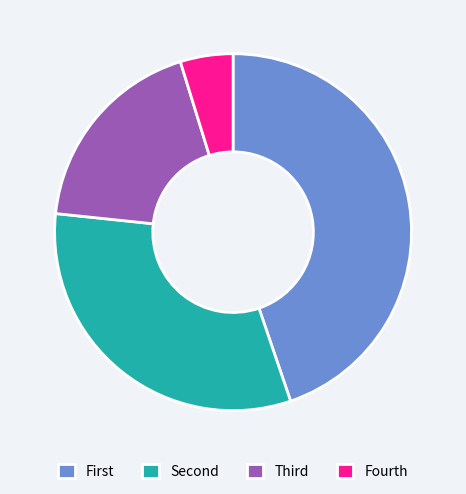

True or false: Fourth accounts for 13% of the total.

False